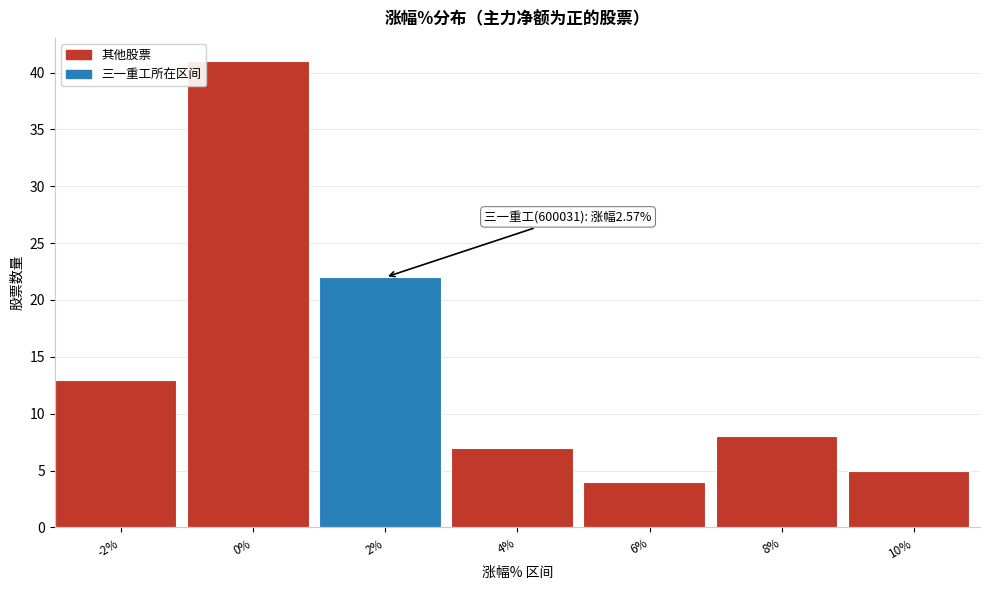

Reading left to right, what are all the values shown in this chart?

-2%=13	0%=41	2%=22	4%=7	6%=4	8%=8	10%=5